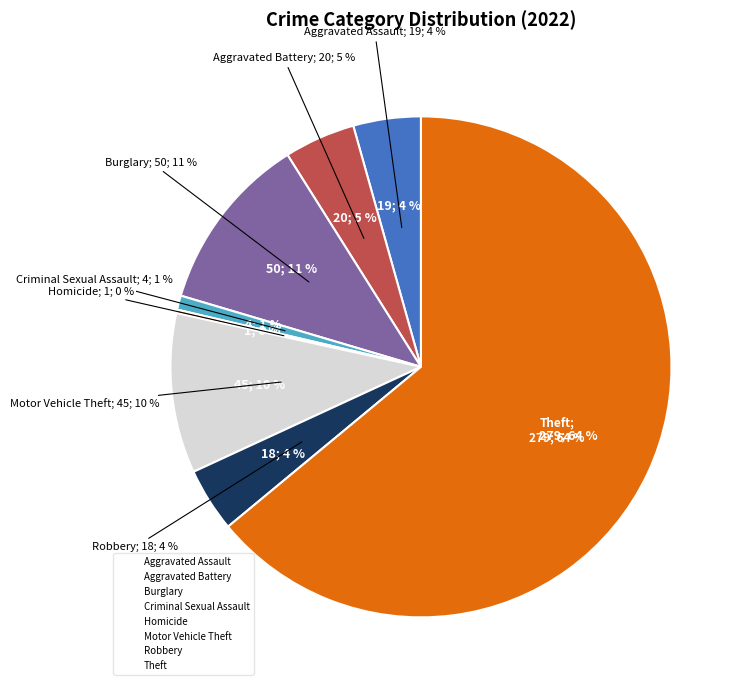

Combined, what portion of the pie is Theft and Arson?

64.0%